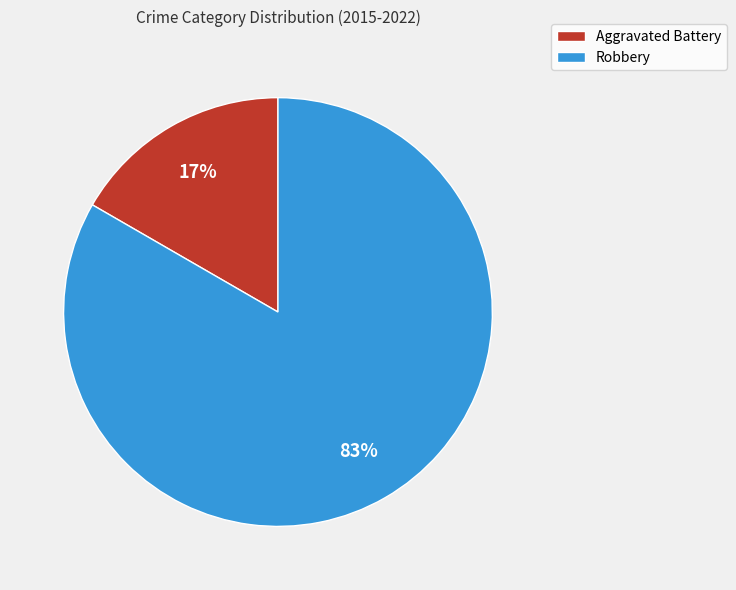

To the nearest percent, what is the average slice percentage?

50%